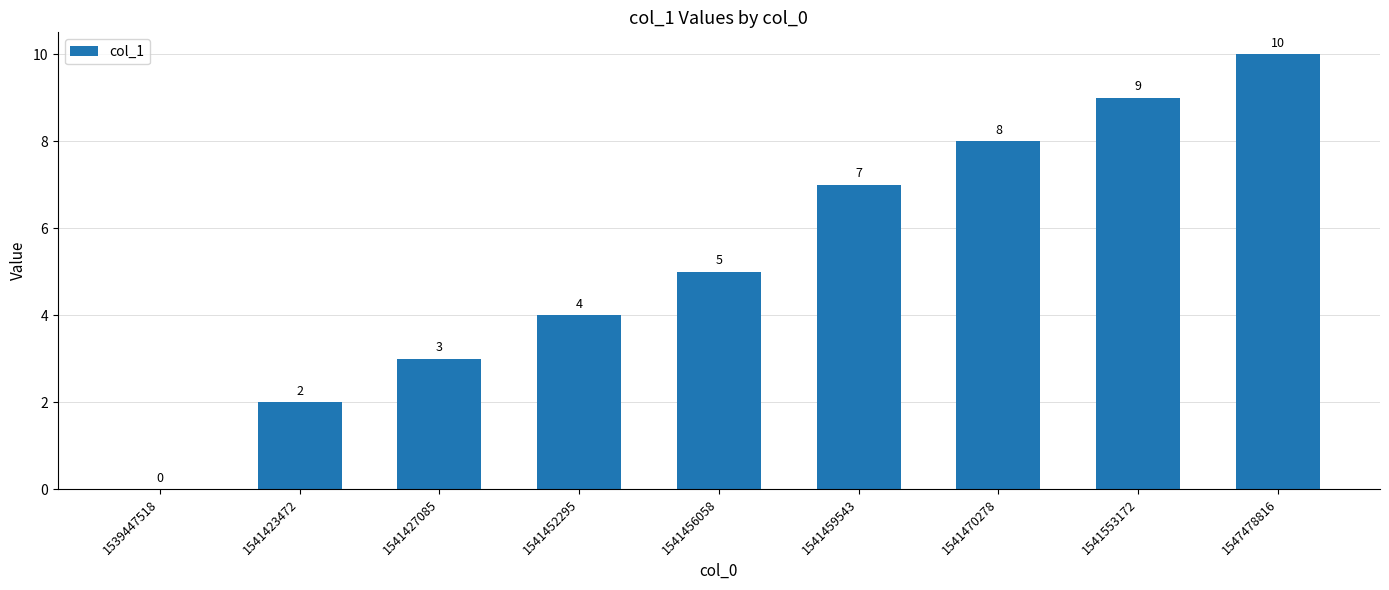

Is it true that the value at 1541470278 is 8?

True